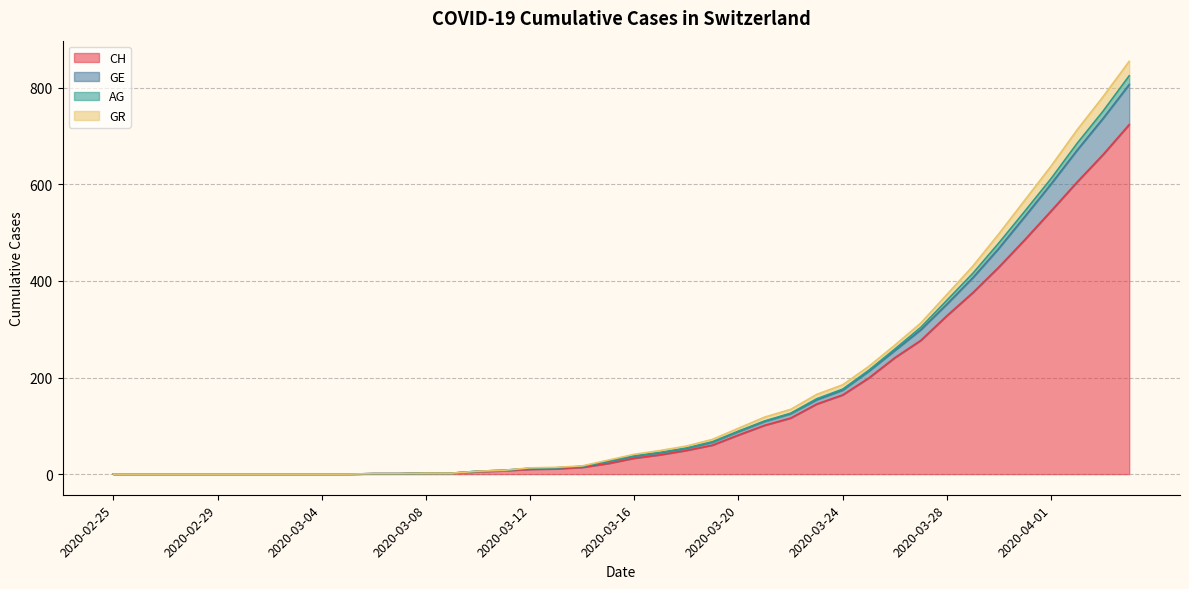

What is the highest value of the CH series?

724